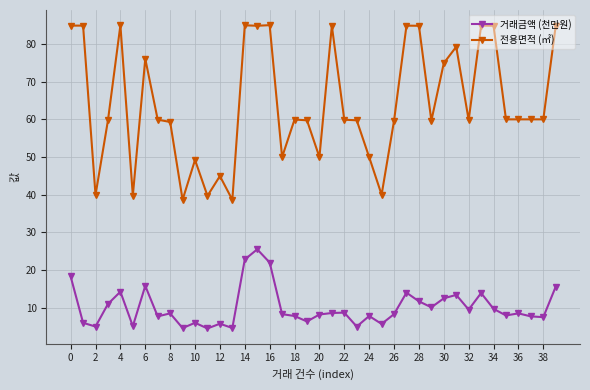

Which series has the largest total across all categories?

전용면적 (㎡)